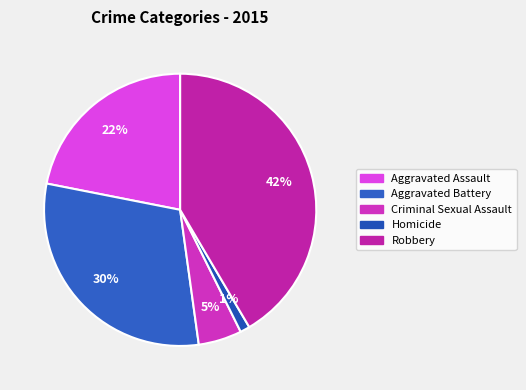

Rank the categories by value from highest to lowest.

Robbery, Aggravated Battery, Aggravated Assault, Criminal Sexual Assault, Homicide